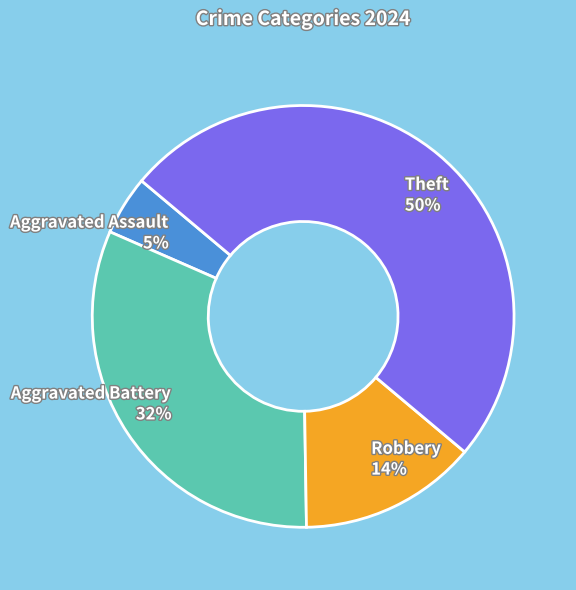

To the nearest percent, what is the average slice percentage?

25%